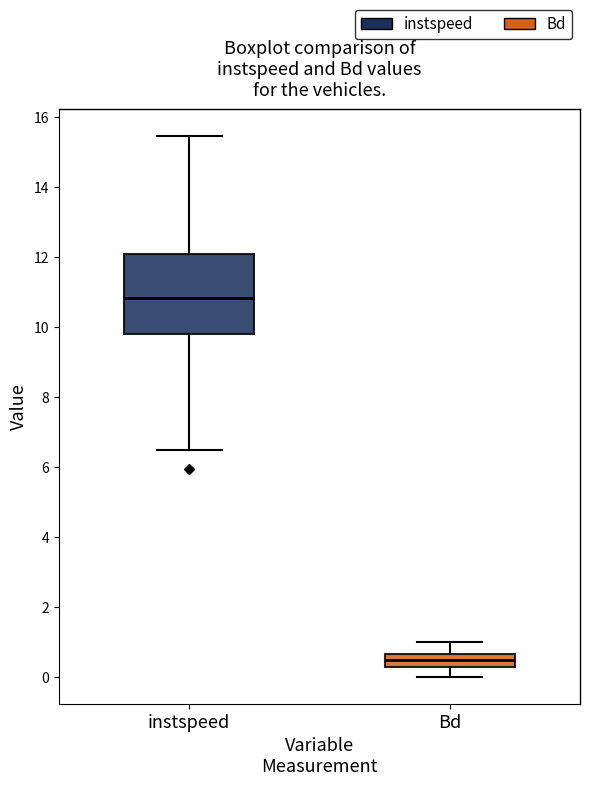

Reading left to right, read every box against the y-axis: the position of its median line, the range the box covers, and the ends of its whiskers. The values are not printed on the chart, so give them approximately, as read against the axis.

instspeed: median 10.8, box 9.8 to 12.0, whiskers 6.4 to 15.4
Bd: median 0.4, box 0.2 to 0.6, whiskers 0.0 to 1.0